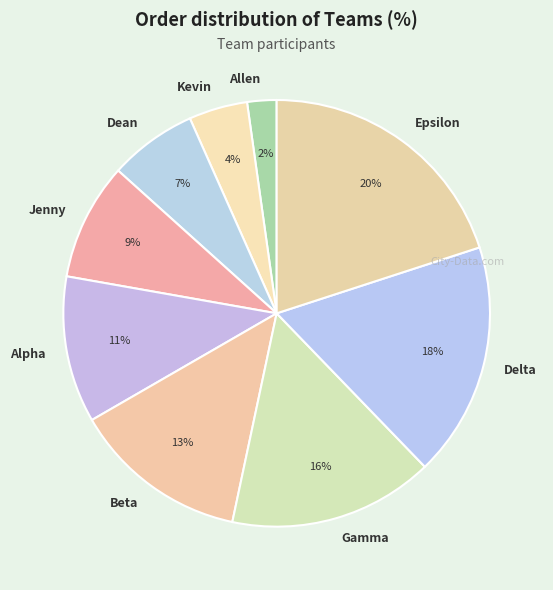

The Alpha slice represents 1% of the pie. True or false?

False